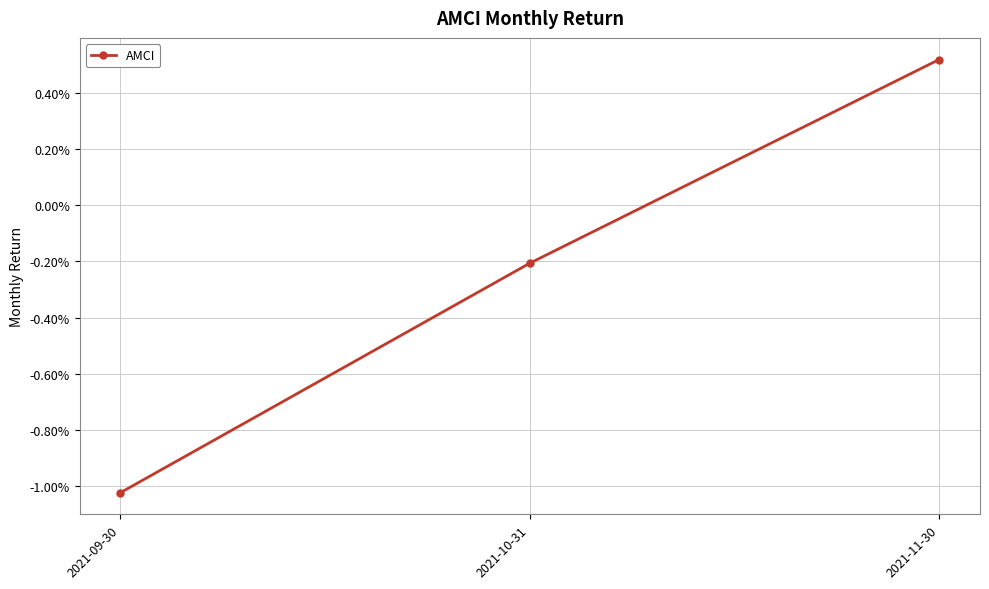

Between 2021-10-31 and 2021-11-30, which is larger?

2021-11-30